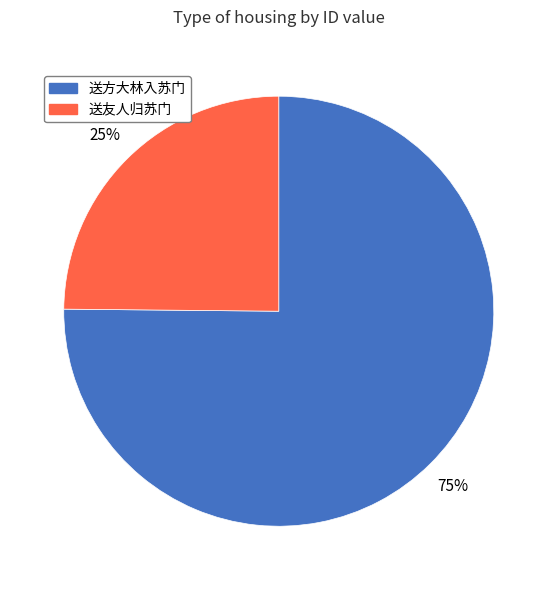

Is the sum of 送友人归苏门 and 送方大林入苏门 greater than half?

Yes